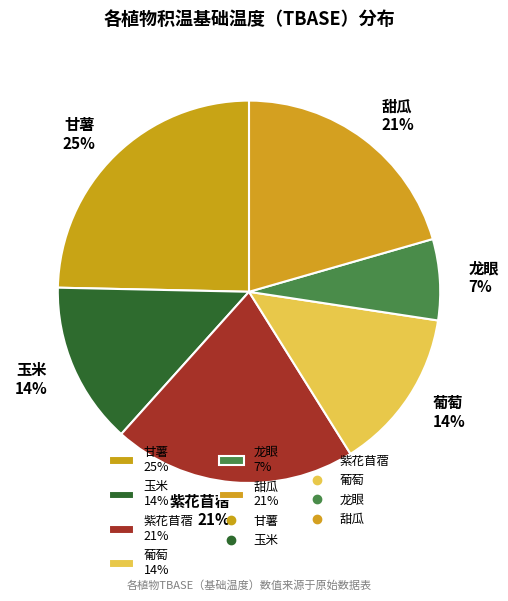

True or false: 玉米 accounts for 14% of the total.

True